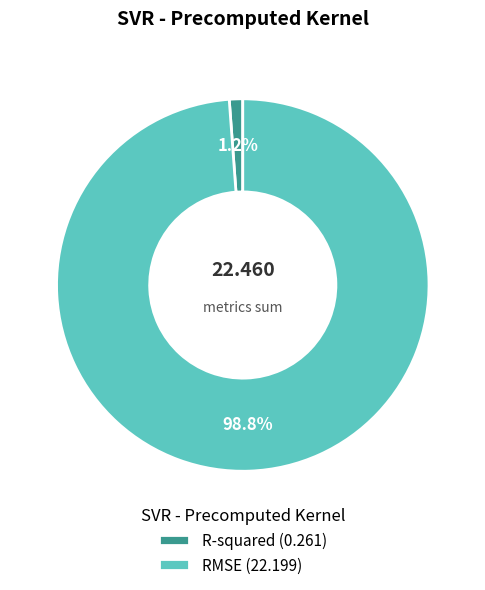

Which category has the biggest portion of the pie?

RMSE